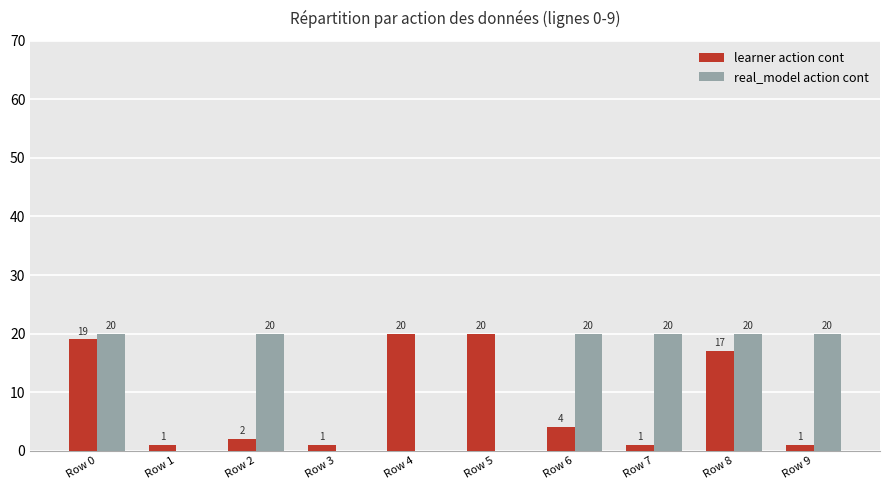

At which category is the sum across all series the highest?

Row 0